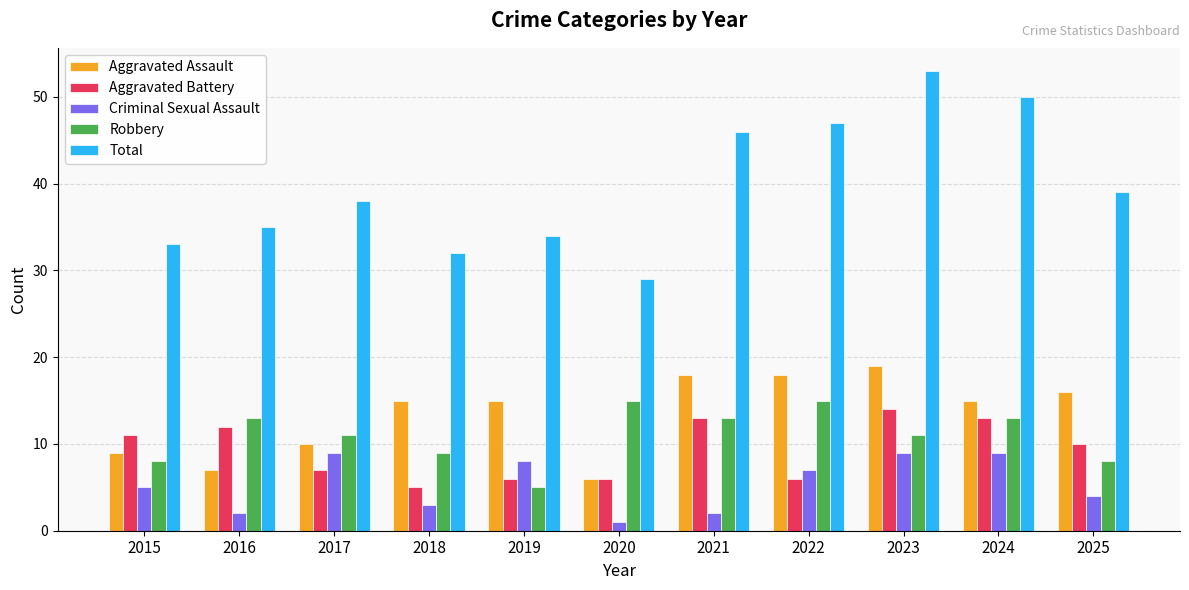

What are all the series names shown in the legend?

Aggravated Assault, Aggravated Battery, Criminal Sexual Assault, Robbery, Total